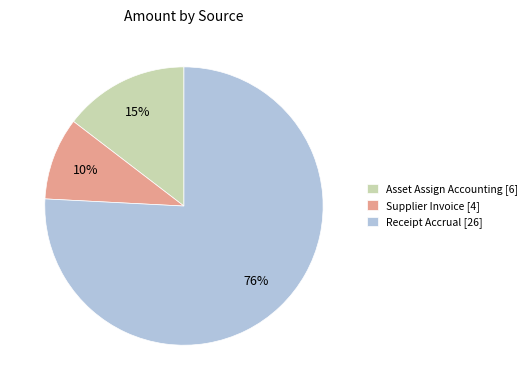

To the nearest percent, what portion does Supplier Invoice [4] represent?

10%